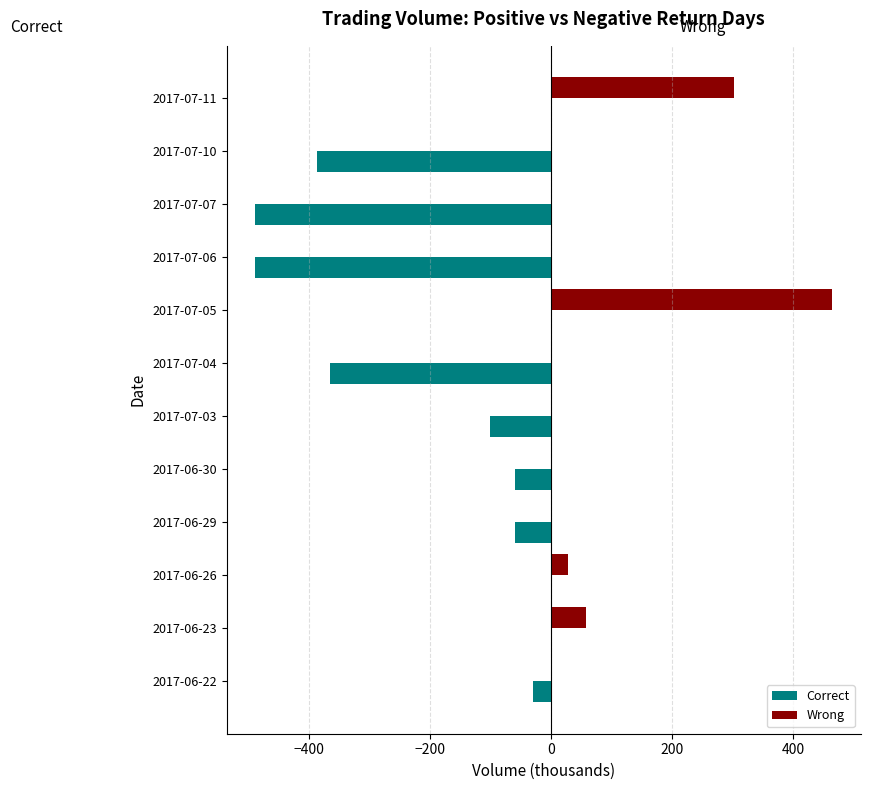

The Wrong series shows 0 at 2017-06-29. True or false?

True